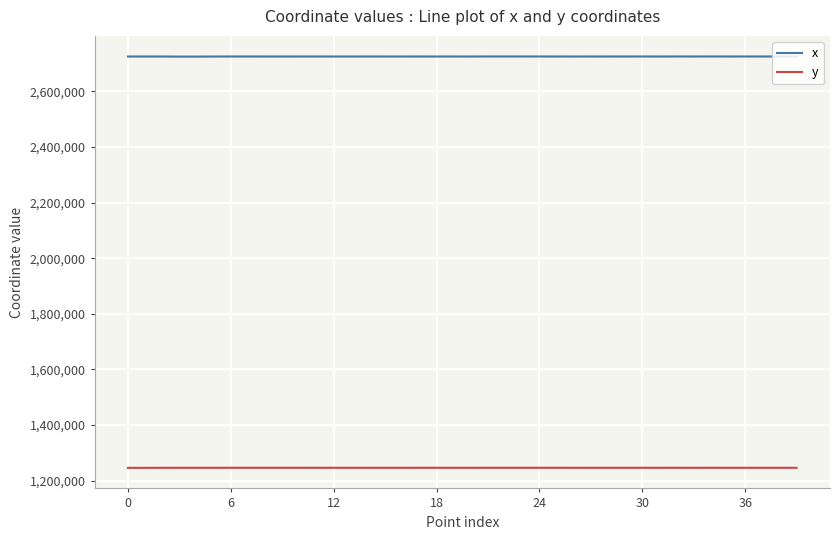

List the series in order of their overall mean, lowest first.

y, x